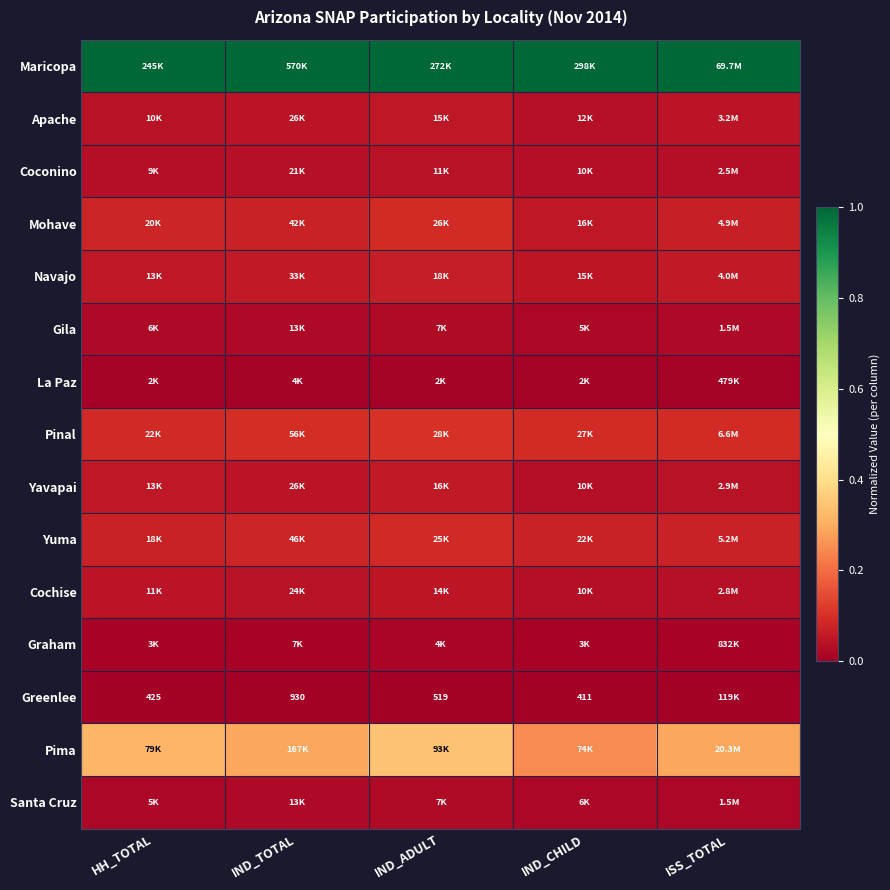

What is the spread (max minus min) of values at IND_TOTAL?

1.0